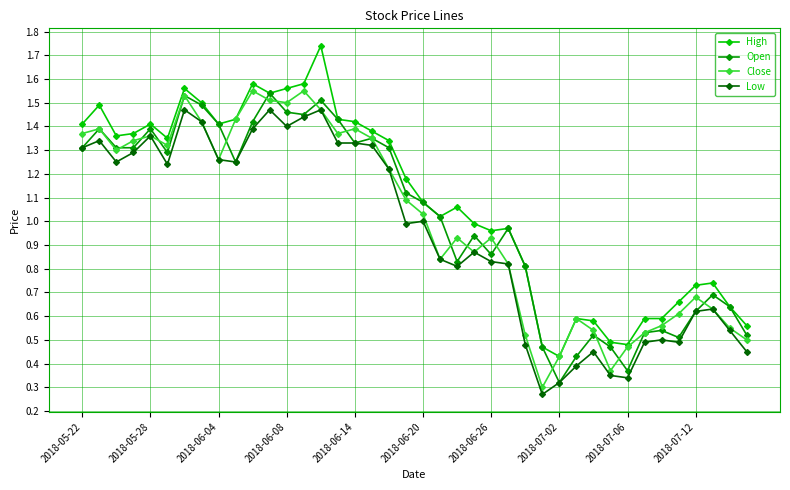

Which series has the largest total across all categories?

High